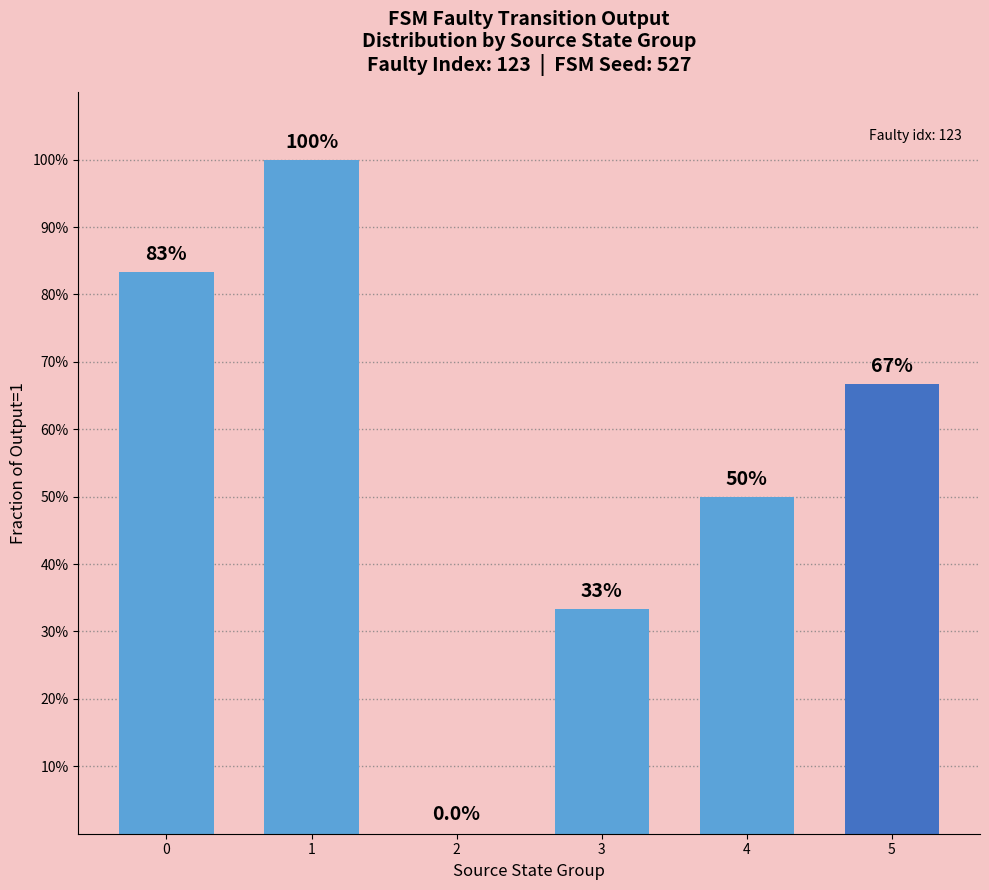

What is the difference between the values at 3 and 0?

0.5